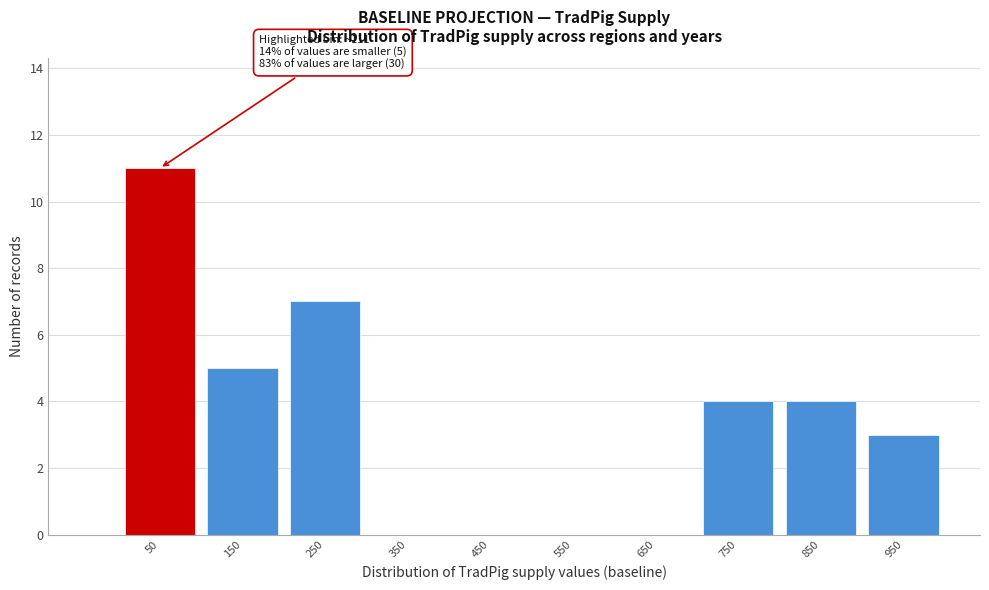

Reading left to right, transcribe all the data shown in this chart.

50=11	150=5	250=7	350=0	450=0	550=0	650=0	750=4	850=4	950=3